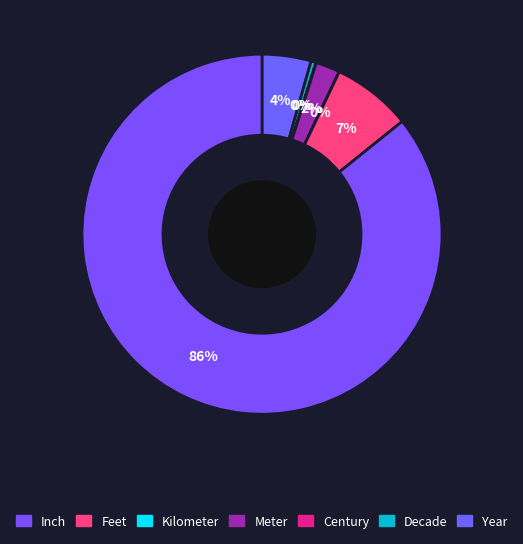

Rank the categories by value from lowest to highest.

Kilometer, Century, Decade, Meter, Year, Feet, Inch